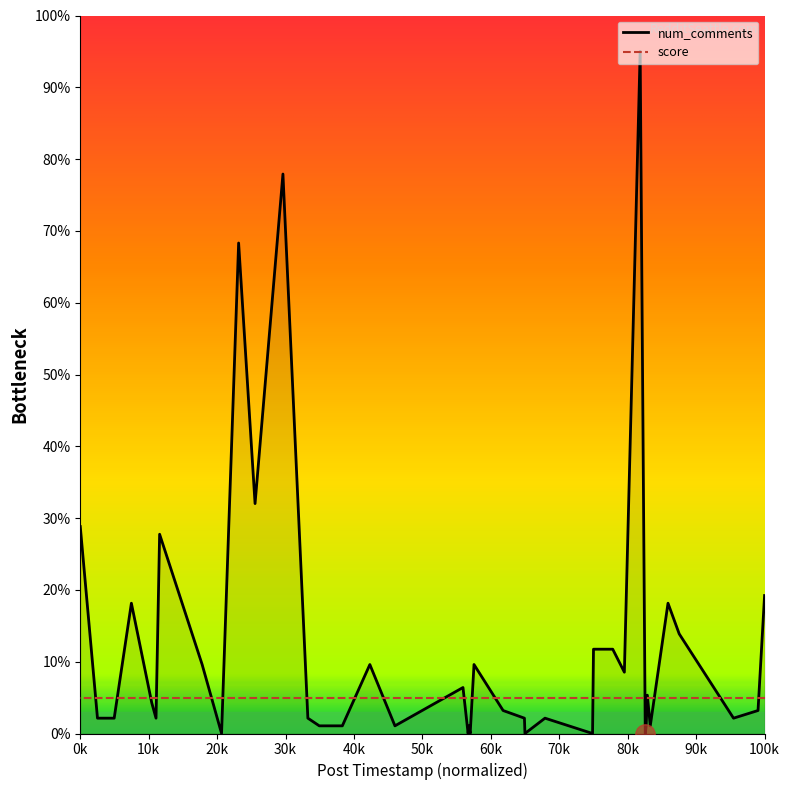

How many interior local valleys (lower than both neighbors) does the data have?

12